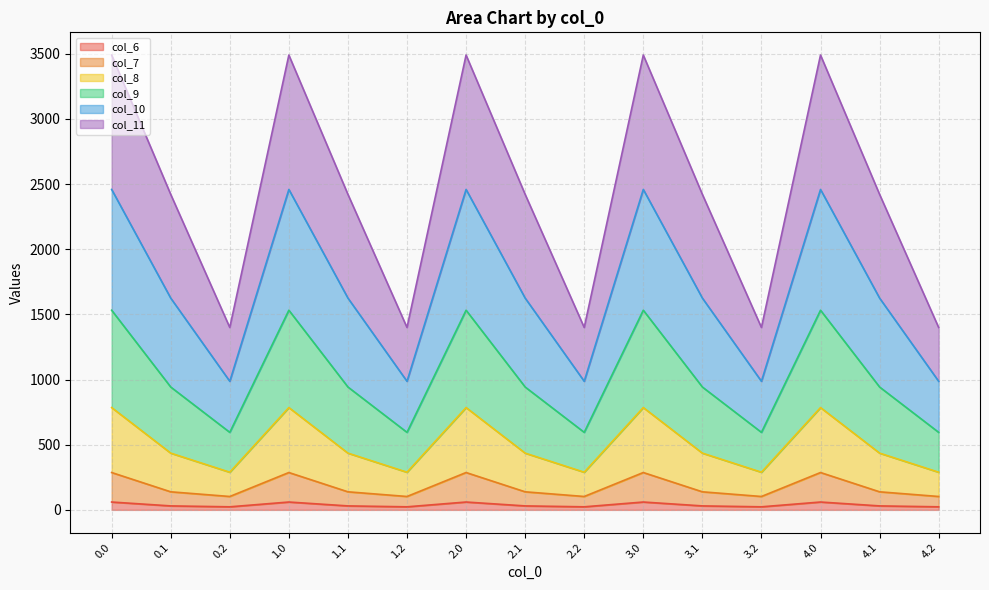

Does the chart have visible grid lines?

Yes